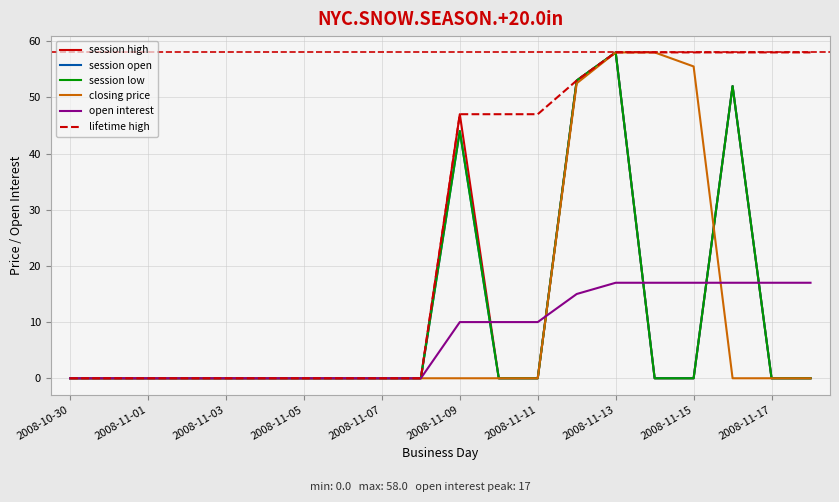

What is the difference between the maximum and minimum values in the session open series?

58.0